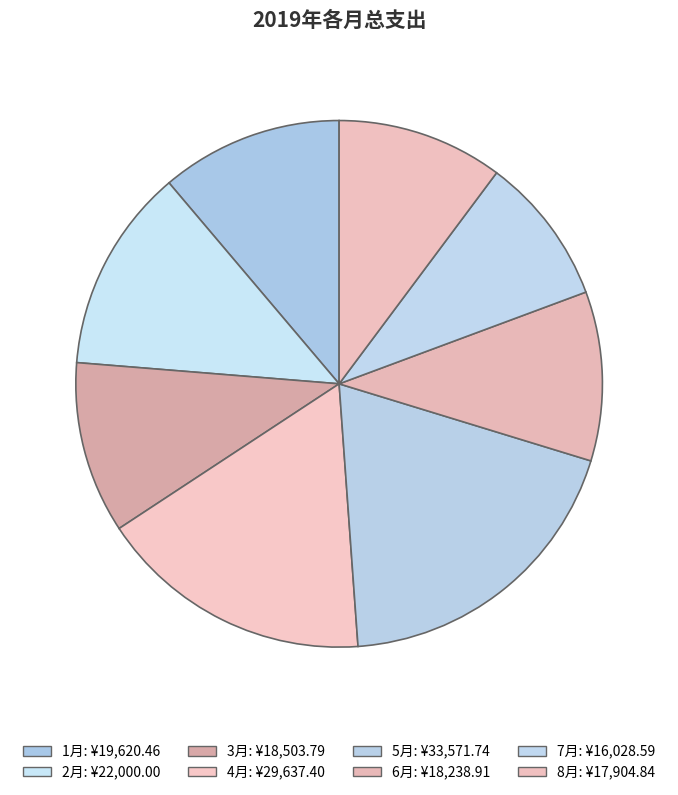

Does 8月 account for over 50% of the chart?

No